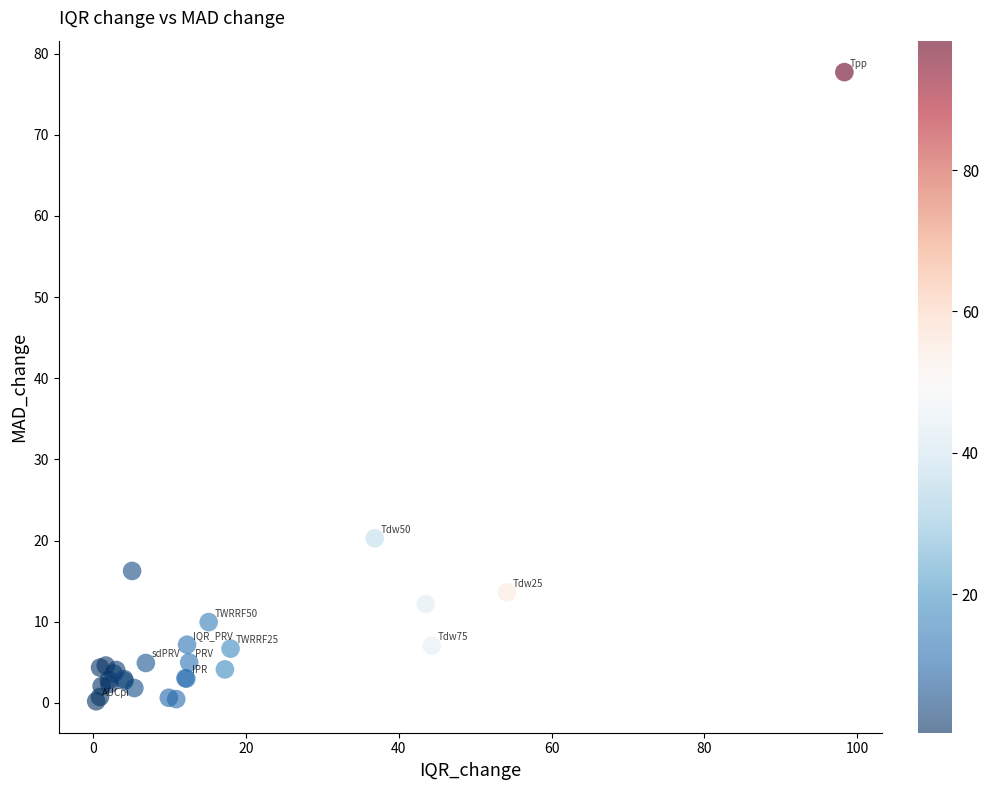

What Y value in the scatter plot is closest to 38?

20.3